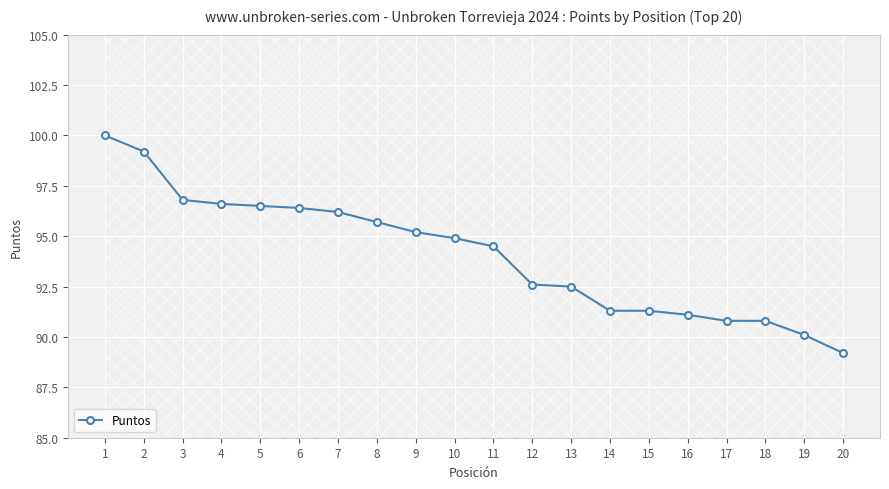

The chart shows a value of 94.5 at 11. True or false?

True